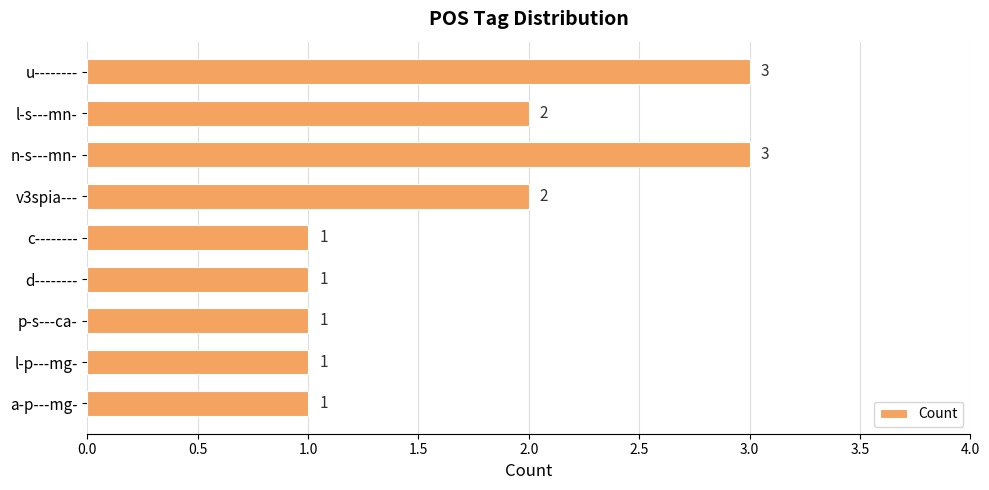

Reading top to bottom, list all the values displayed in this chart.

3	2	3	2	1	1	1	1	1